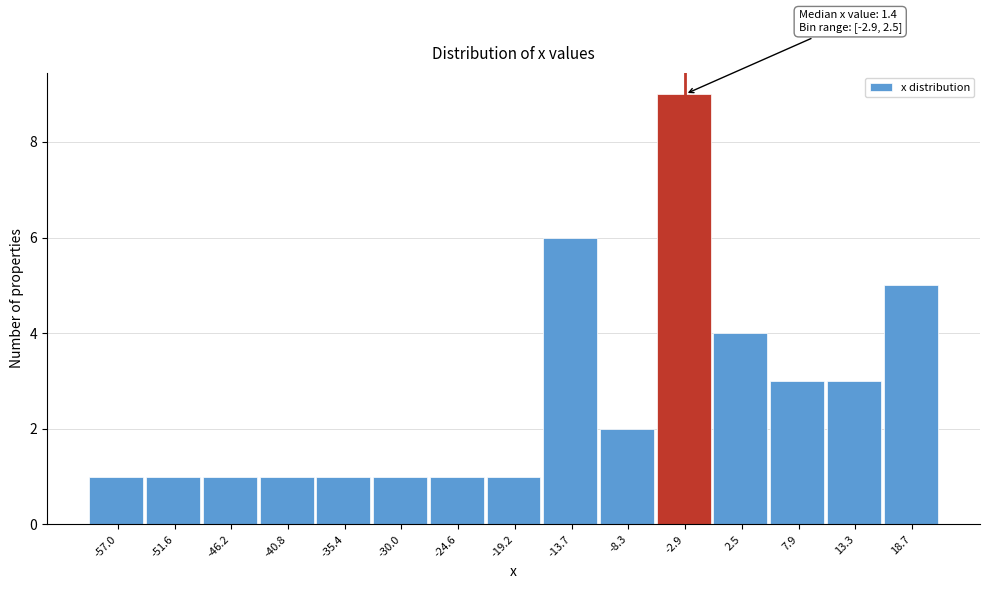

Reading left to right, what are all the values shown in this chart?

-57.0=1	-51.6=1	-46.2=1	-40.8=1	-35.4=1	-30.0=1	-24.6=1	-19.2=1	-13.7=6	-8.3=2	-2.9=9	2.5=4	7.9=3	13.3=3	18.7=5